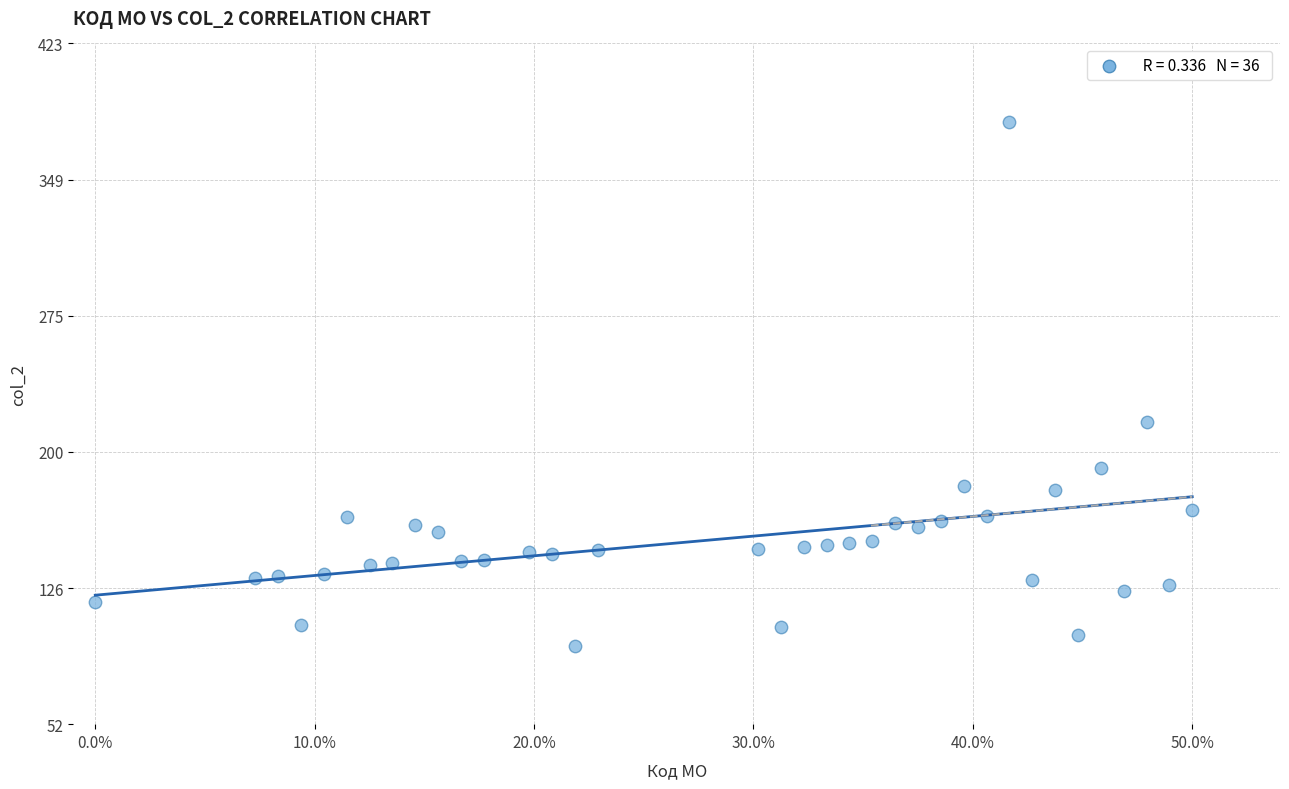

What is the range of Y values (max minus min)?

286